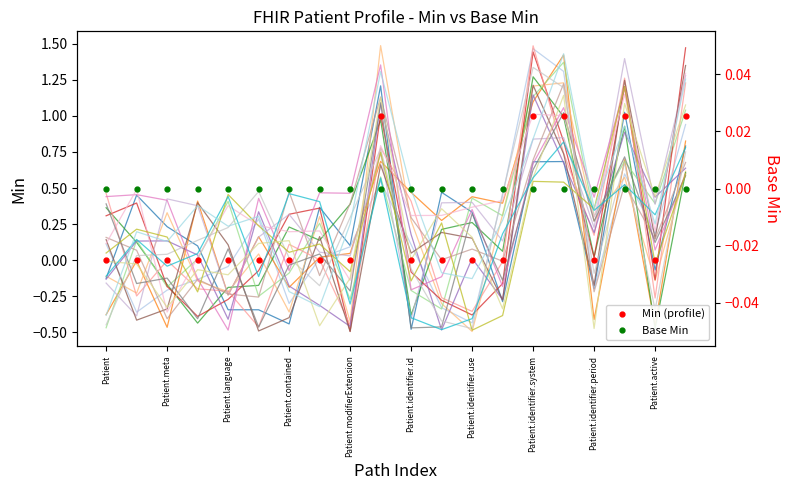

True or false: Base Min and Min (profile) cross at least once.

False